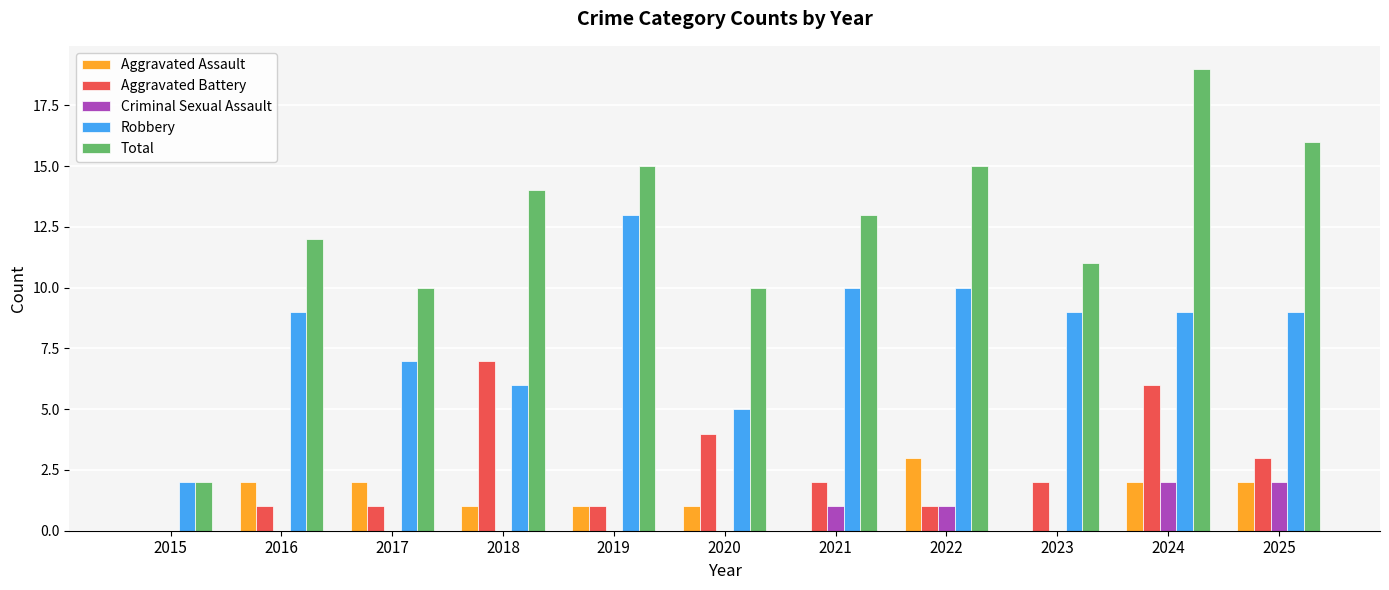

What is the total value across all series at 2024?

38